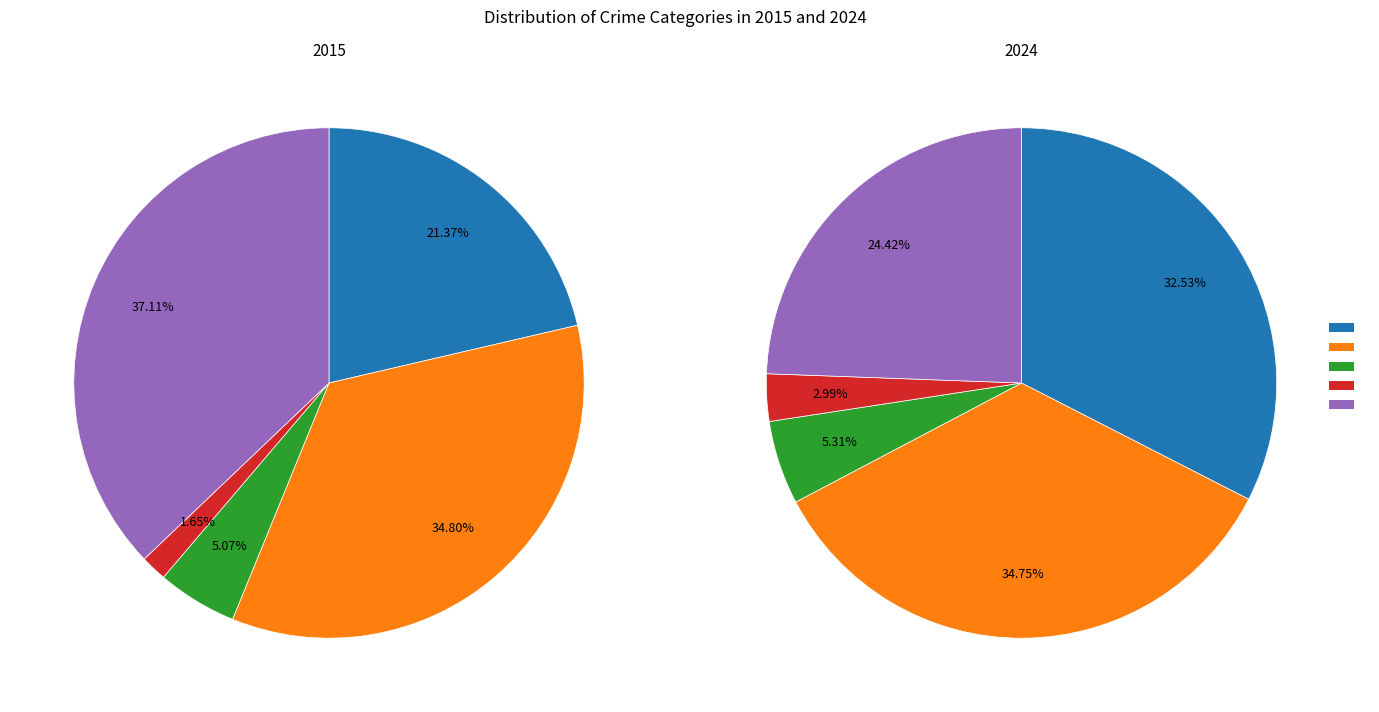

Rank the series by their average value, from lowest to highest.

2015, 2024